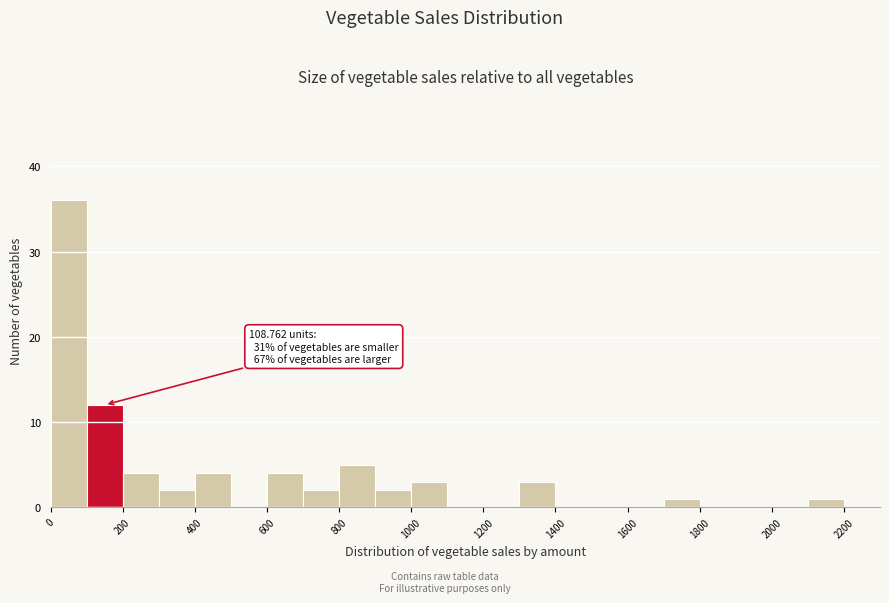

Over which range of the x-axis is the bar tallest?

0 to 100